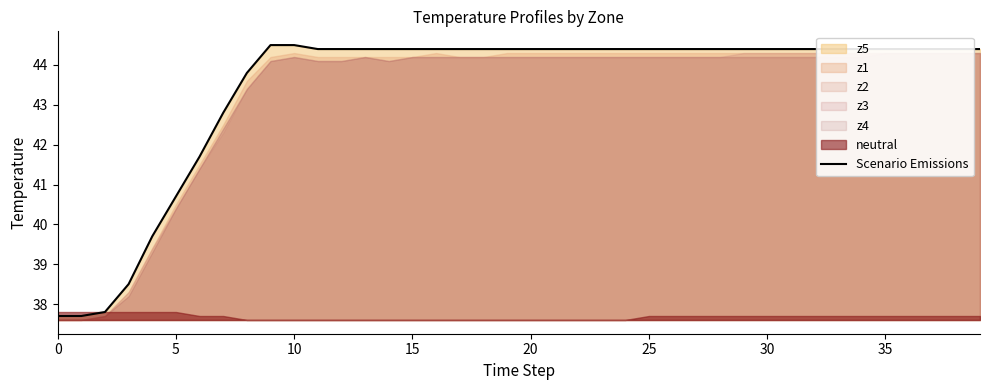

What is the lowest value of the Scenario Emissions series?

37.7